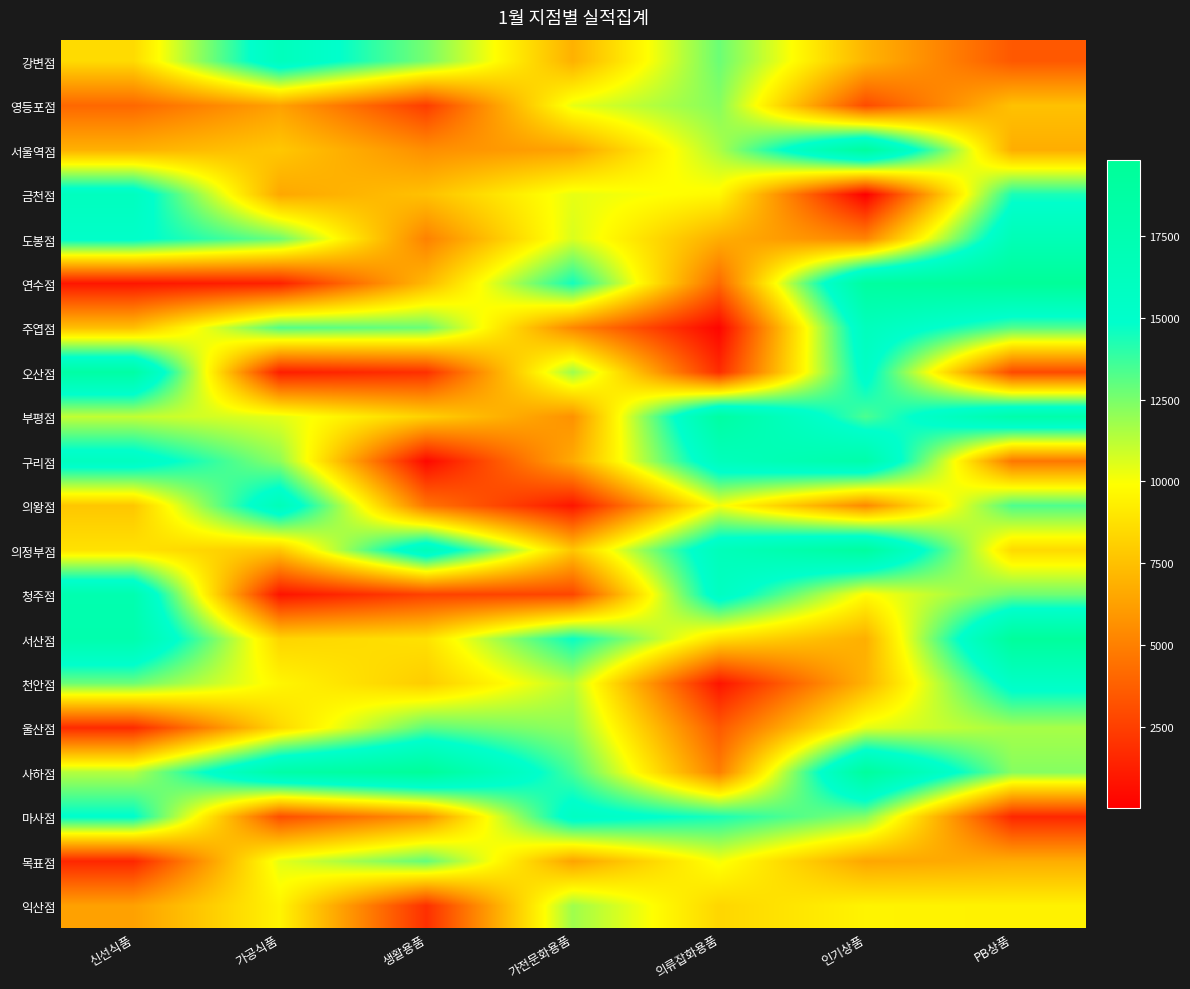

At PB상품, list the series in order from smallest to largest.

마사점, 오산점, 강변점, 구리점, 목표점, 서울역점, 영등포점, 의정부점, 익산점, 울산점, 사하점, 청주점, 주엽점, 의왕점, 금천점, 천안점, 도봉점, 부평점, 서산점, 연수점